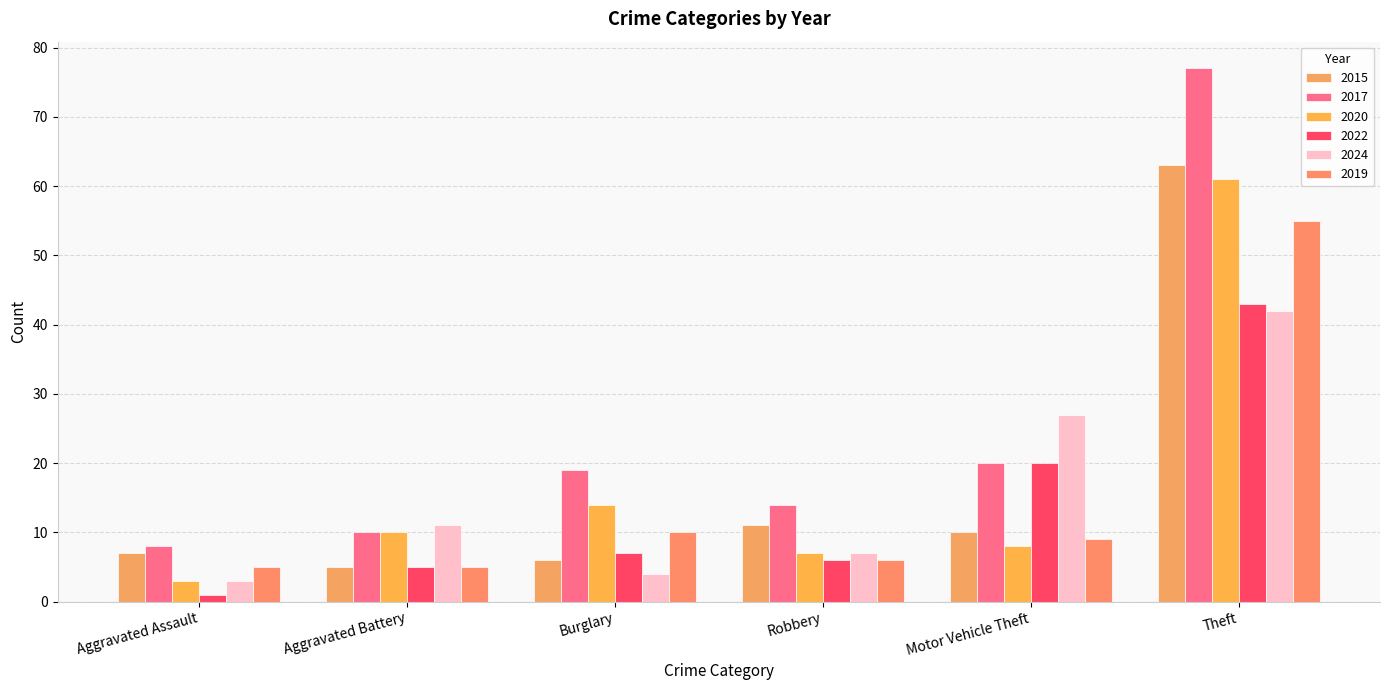

What is the difference between the second highest and minimum values in the 2024 series?

24